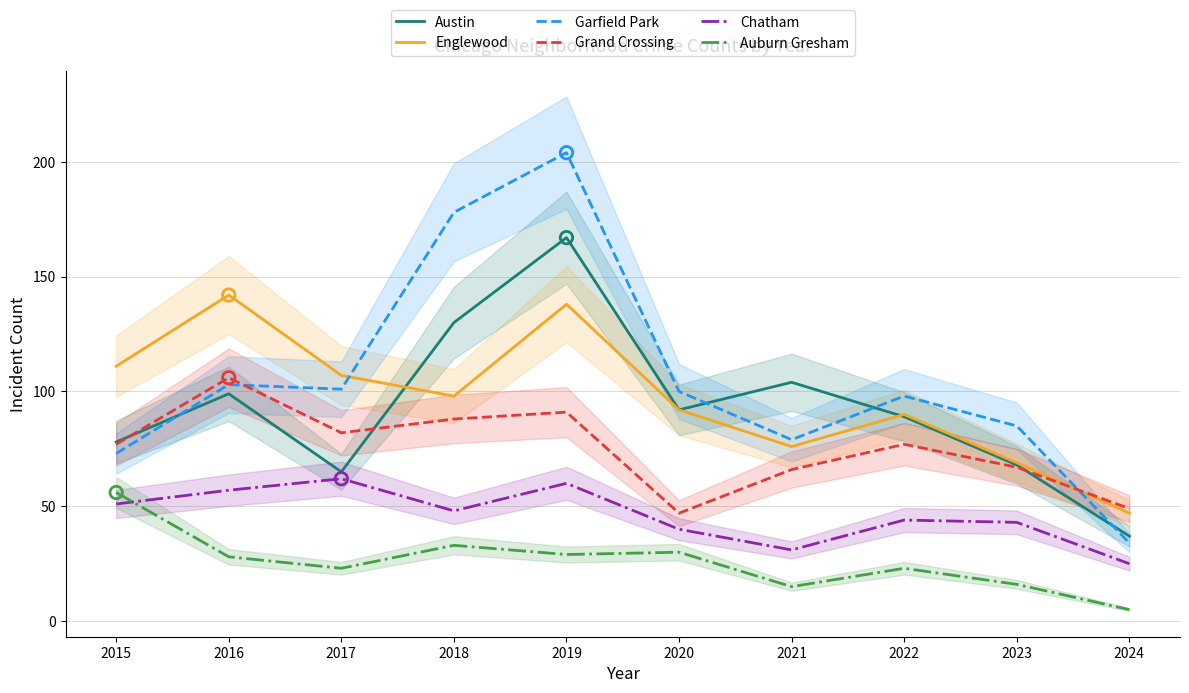

What are all the series names shown in the legend?

Austin, Englewood, Garfield Park, Grand Crossing, Chatham, Auburn Gresham